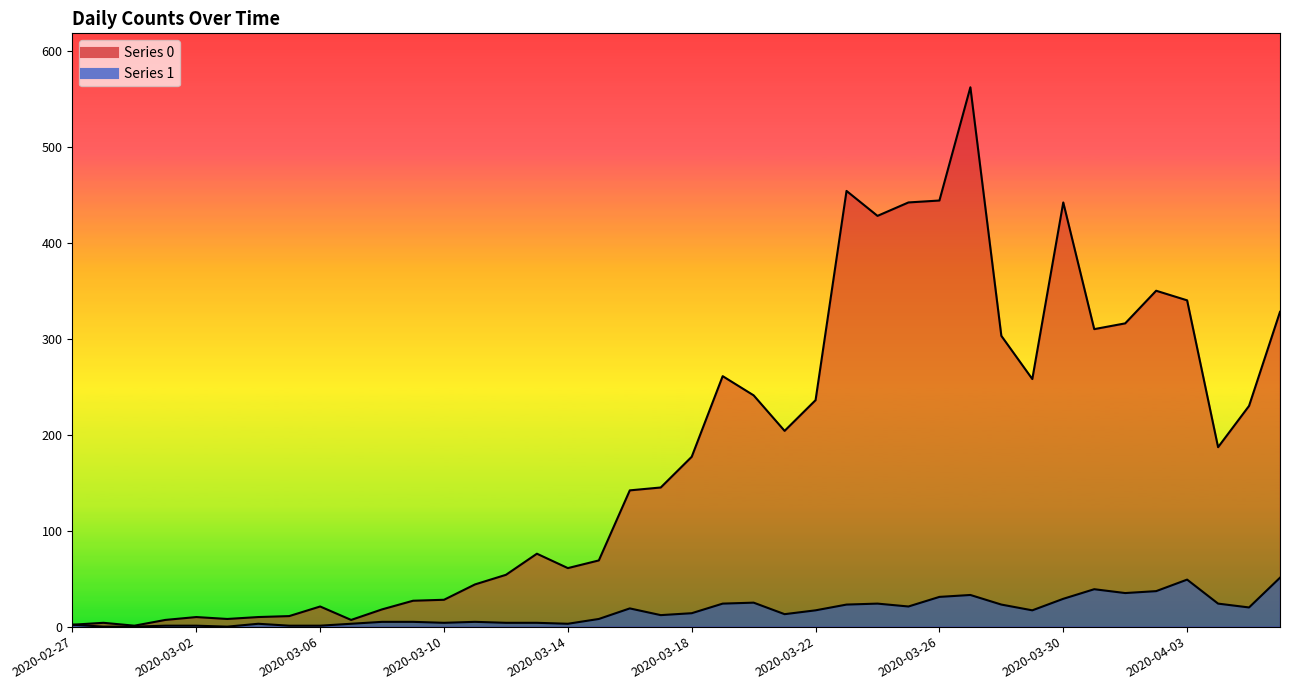

Which series has the largest total across all categories?

Series 0